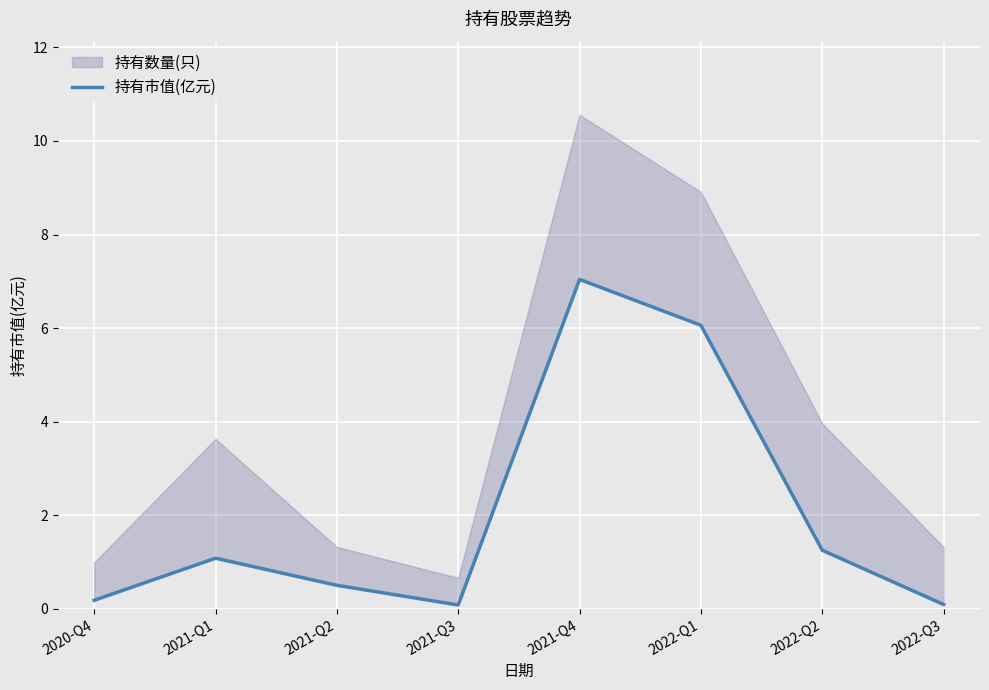

What is the minimum value shown in the chart?

0.1